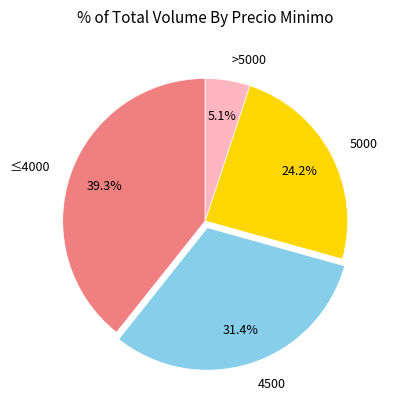

How many segments does this pie chart have?

4